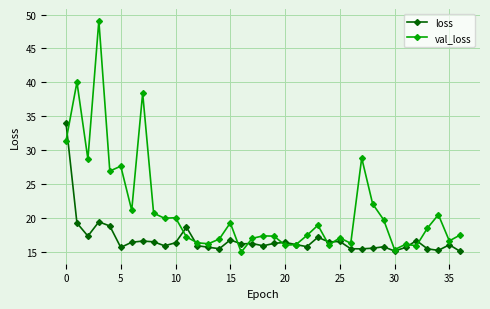

What is the sum of all val_loss values?

784.4